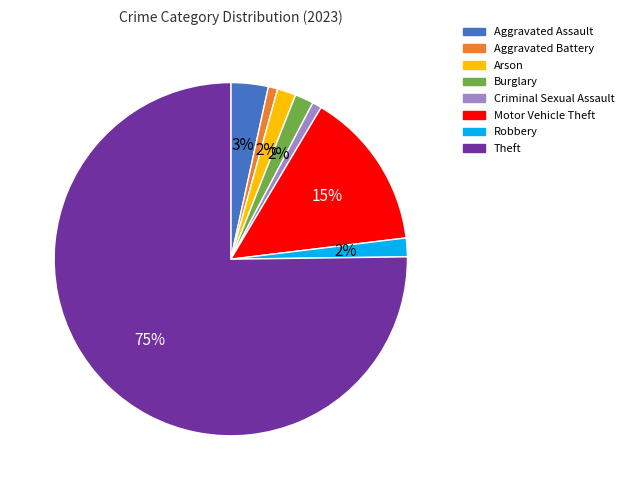

Is the sum of Burglary and Theft greater than half?

Yes